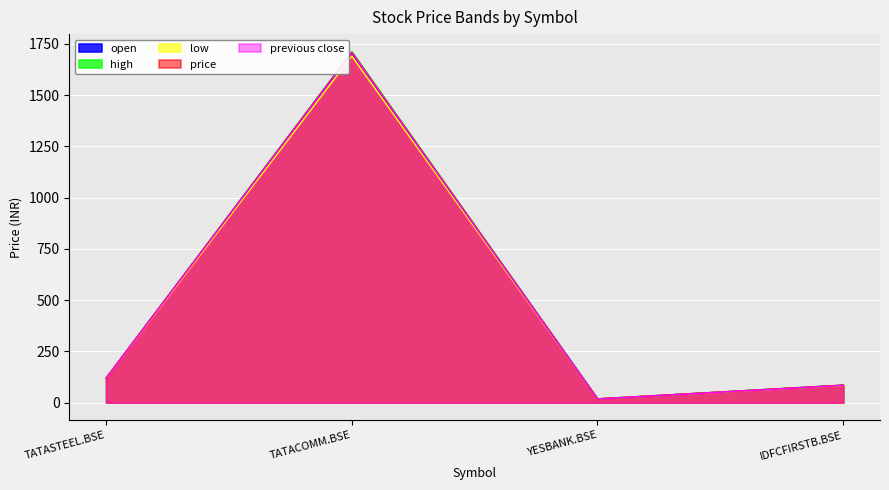

Where is open nearest to the value 862?

TATASTEEL.BSE